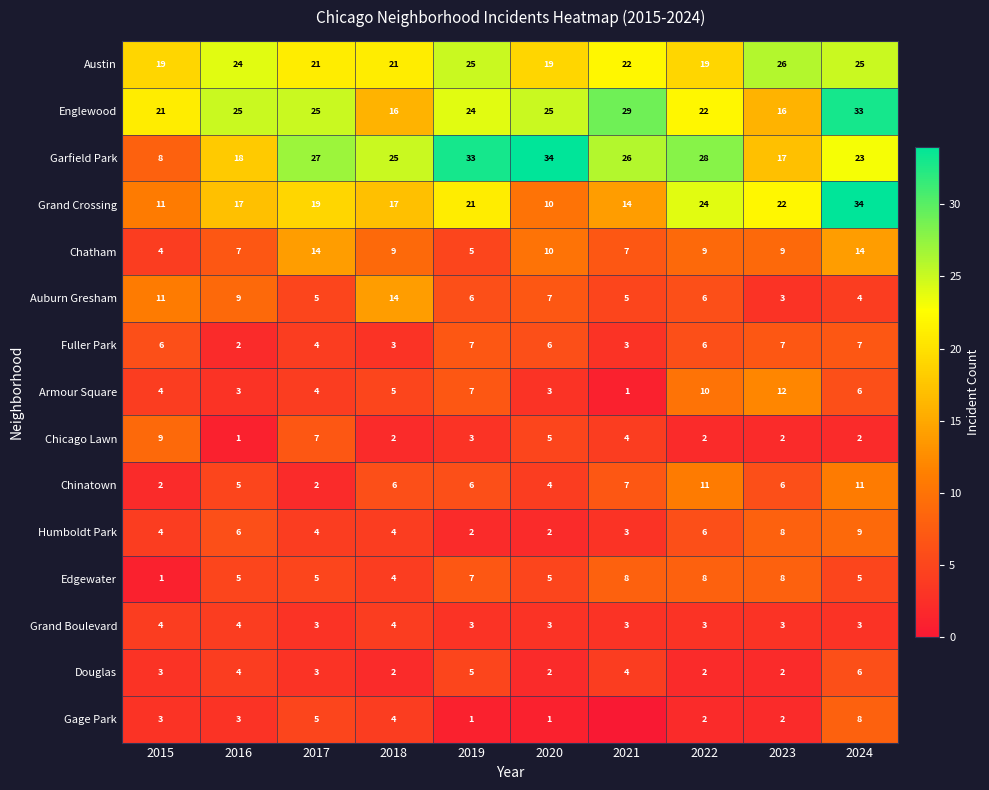

At how many categories does at least one series exceed 12?

10